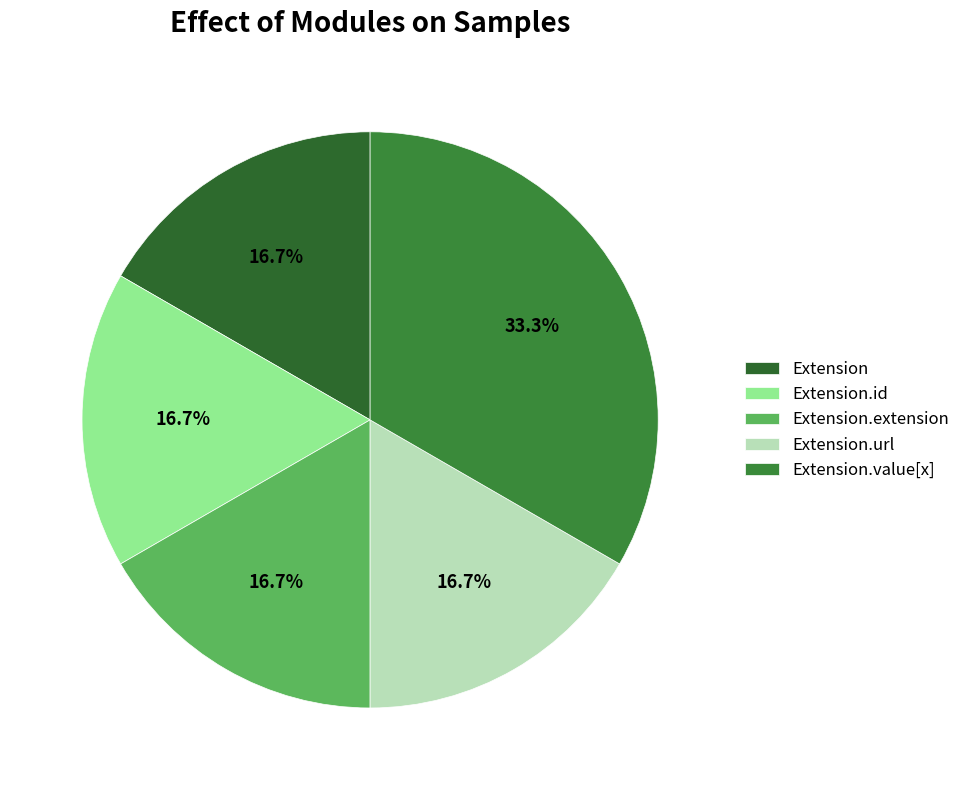

Is there a majority slice in this chart?

No